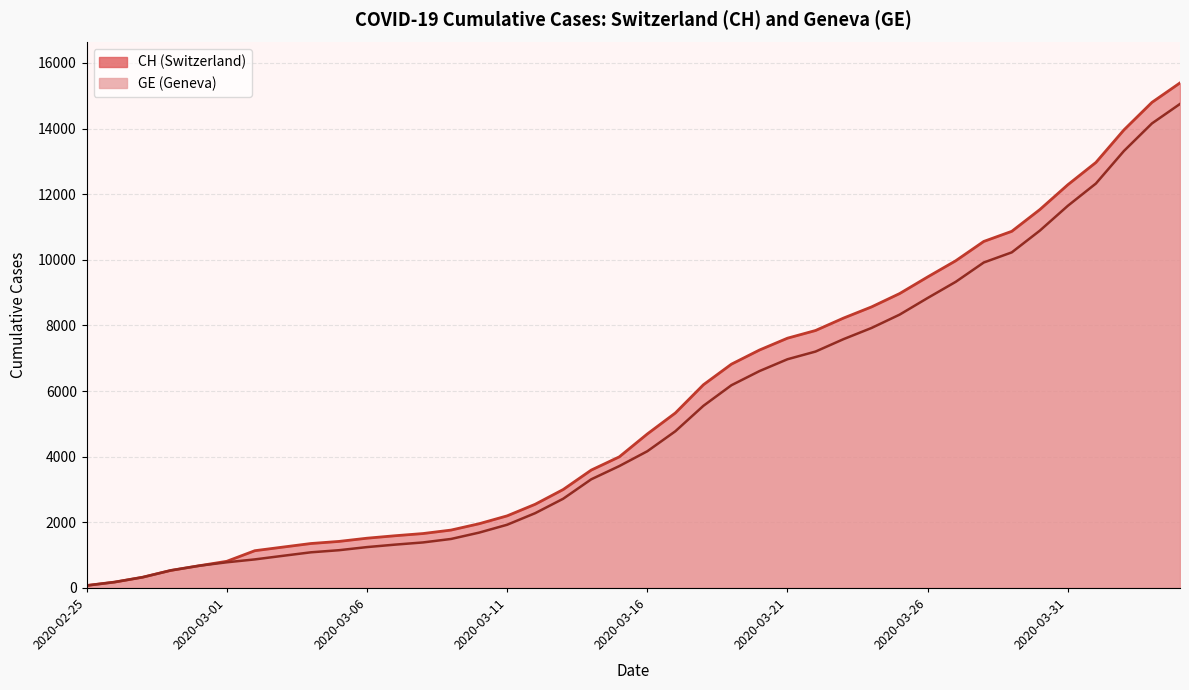

Reading left to right, what are all the values shown in this chart?

CH: 72	177	325	532	673	810	1133	1243	1352	1416	1514	1589	1656	1762	1955	2195	2548	2998	3590	3993	4691	5330	6190	6818	7249	7610	7844	8223	8564	8970	9477	9969	10558	10867	11529	12287	12965	13957	14797	15390
GE: 72	177	325	532	673	780	868	977	1084	1148	1243	1318	1385	1491	1684	1924	2277	2717	3309	3712	4164	4773	5548	6176	6607	6968	7202	7581	7922	8328	8835	9327	9916	10225	10887	11645	12323	13315	14155	14748